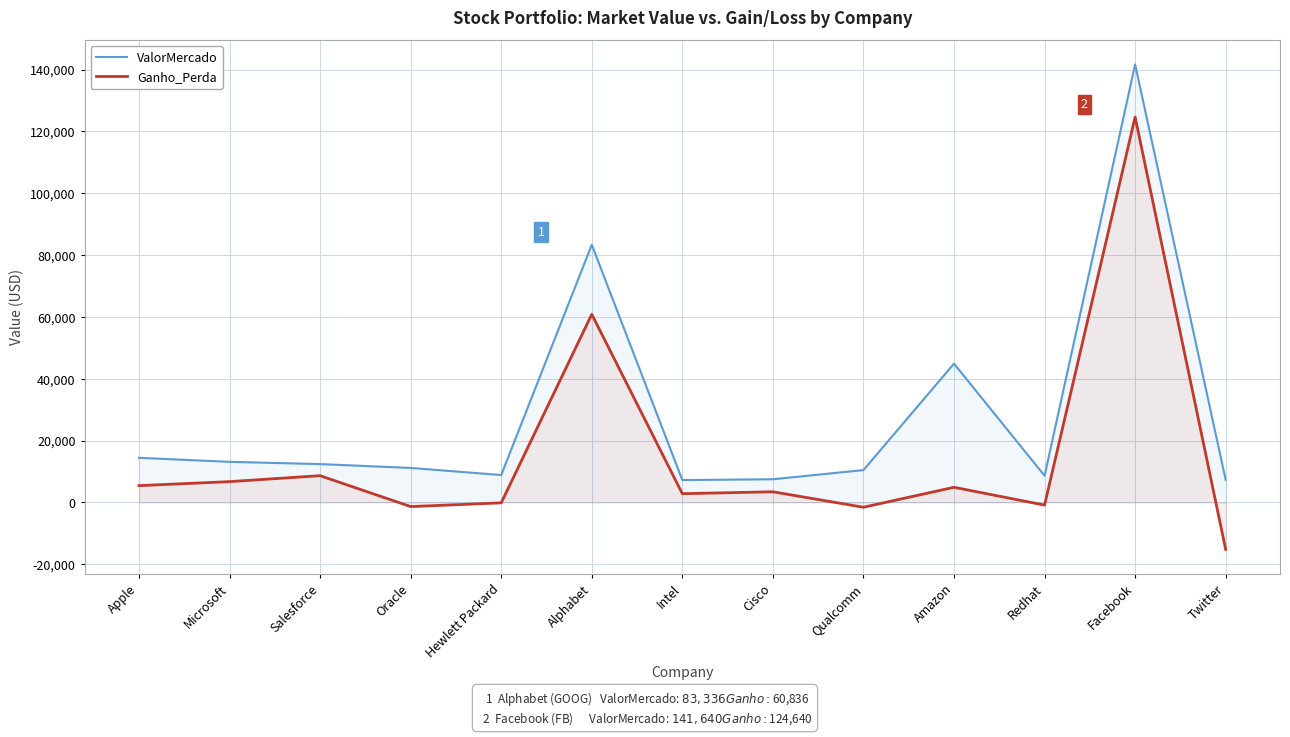

What is the spread (max minus min) of values at Redhat?

9500.0